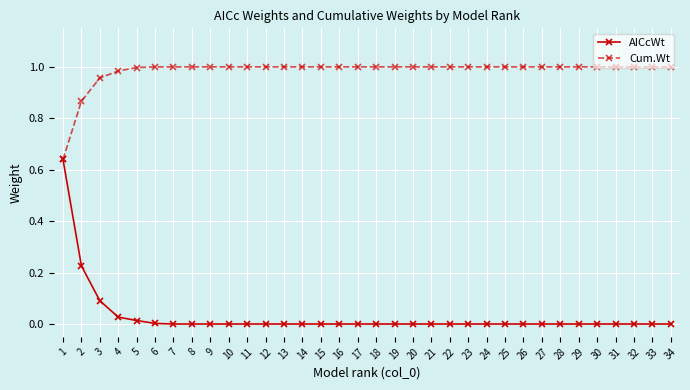

Which series has the largest range (max minus min)?

AICcWt